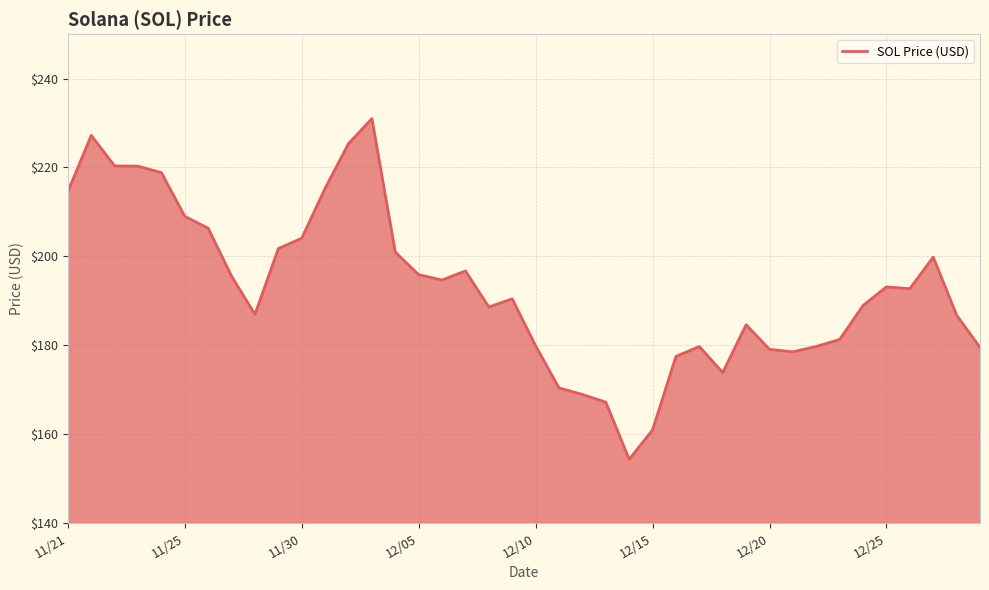

What is the greatest value displayed?

231.0